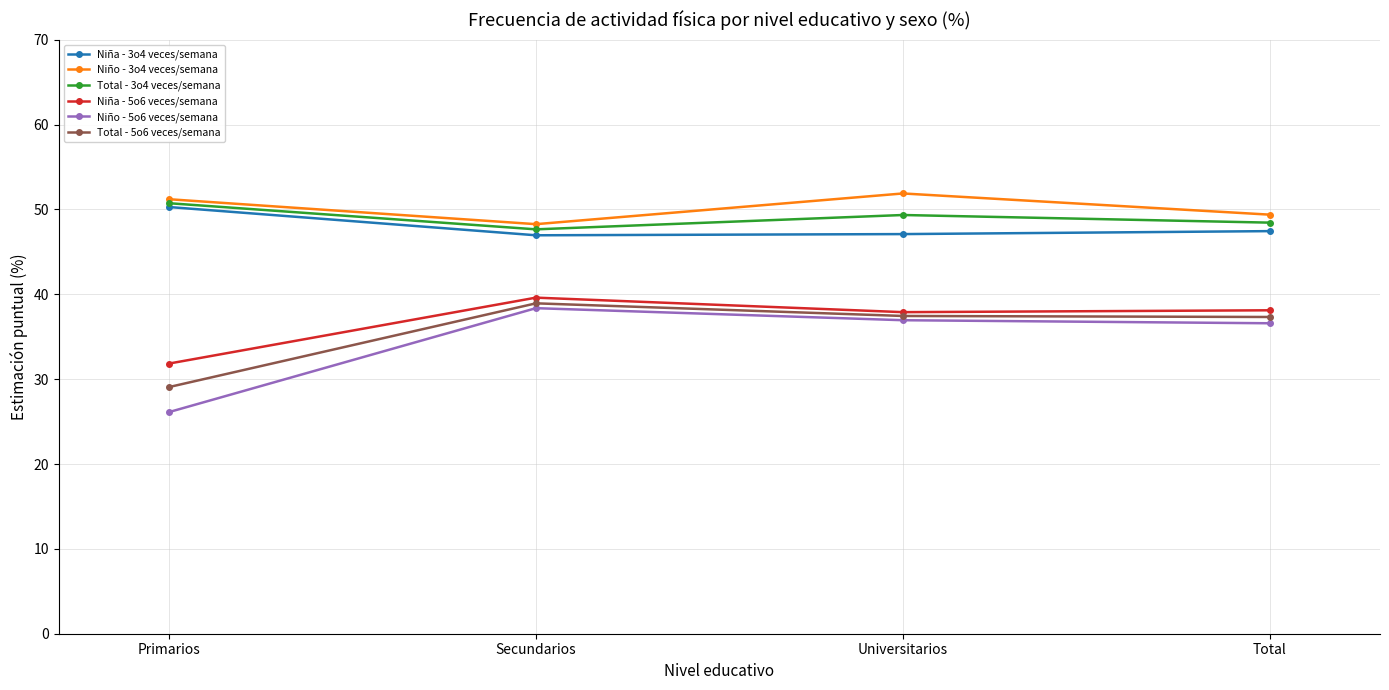

True or false: Niño - 5o6 veces/semana and Niña - 3o4 veces/semana intersect in this chart.

False